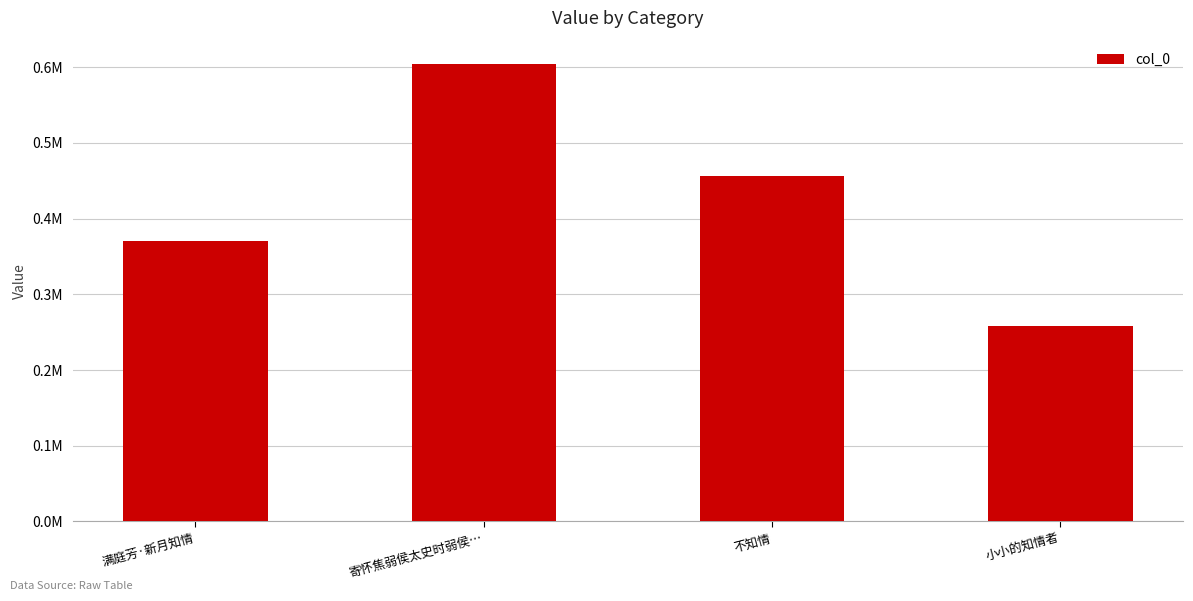

What is the label of the 4th bar from the left?

小小的知情者